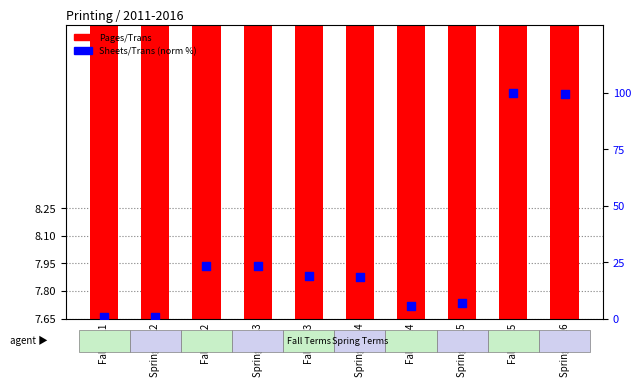

What is the total value across all series at Spring 2012?

7.9